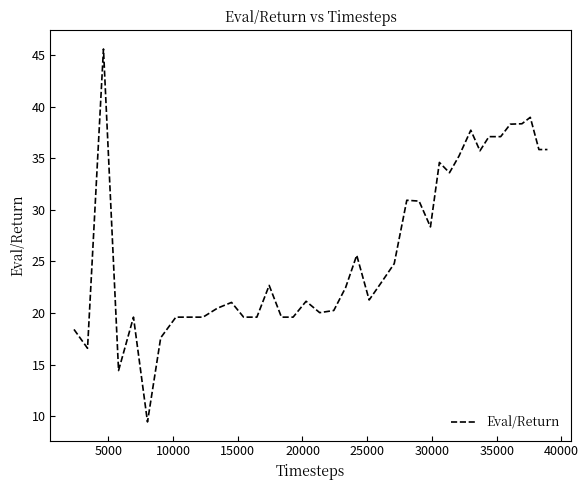

What is the minimum value shown in the chart?

9.4